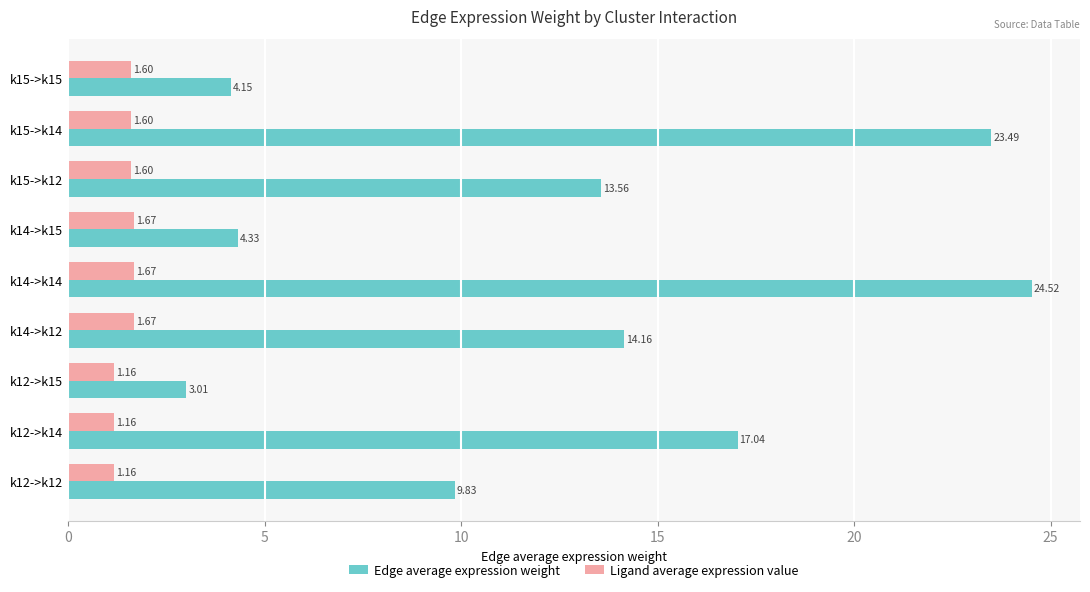

How many Ligand average expression value values are between 1 and 2?

9